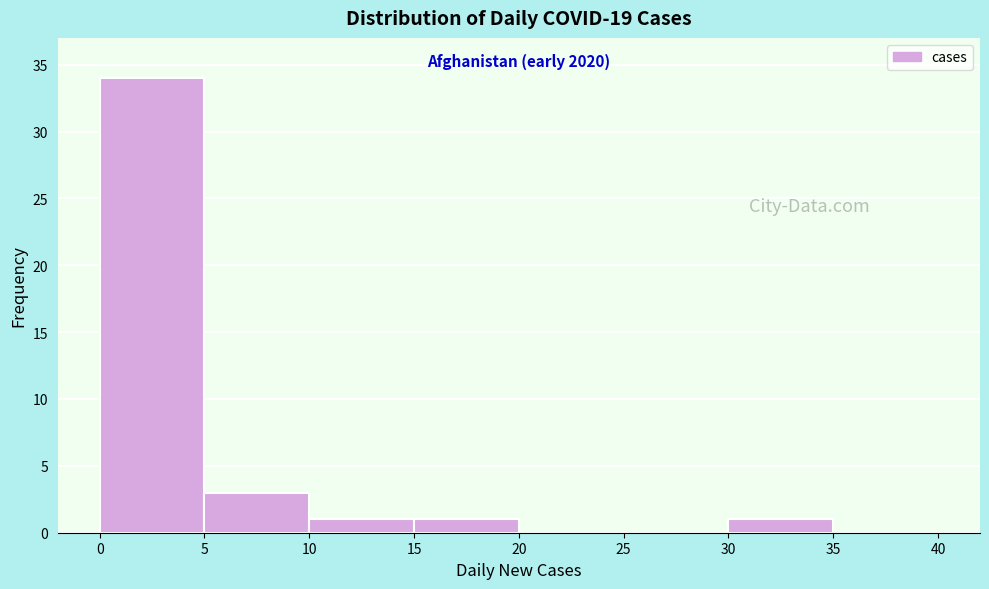

Over which range of the x-axis is the bar tallest?

0 to 5